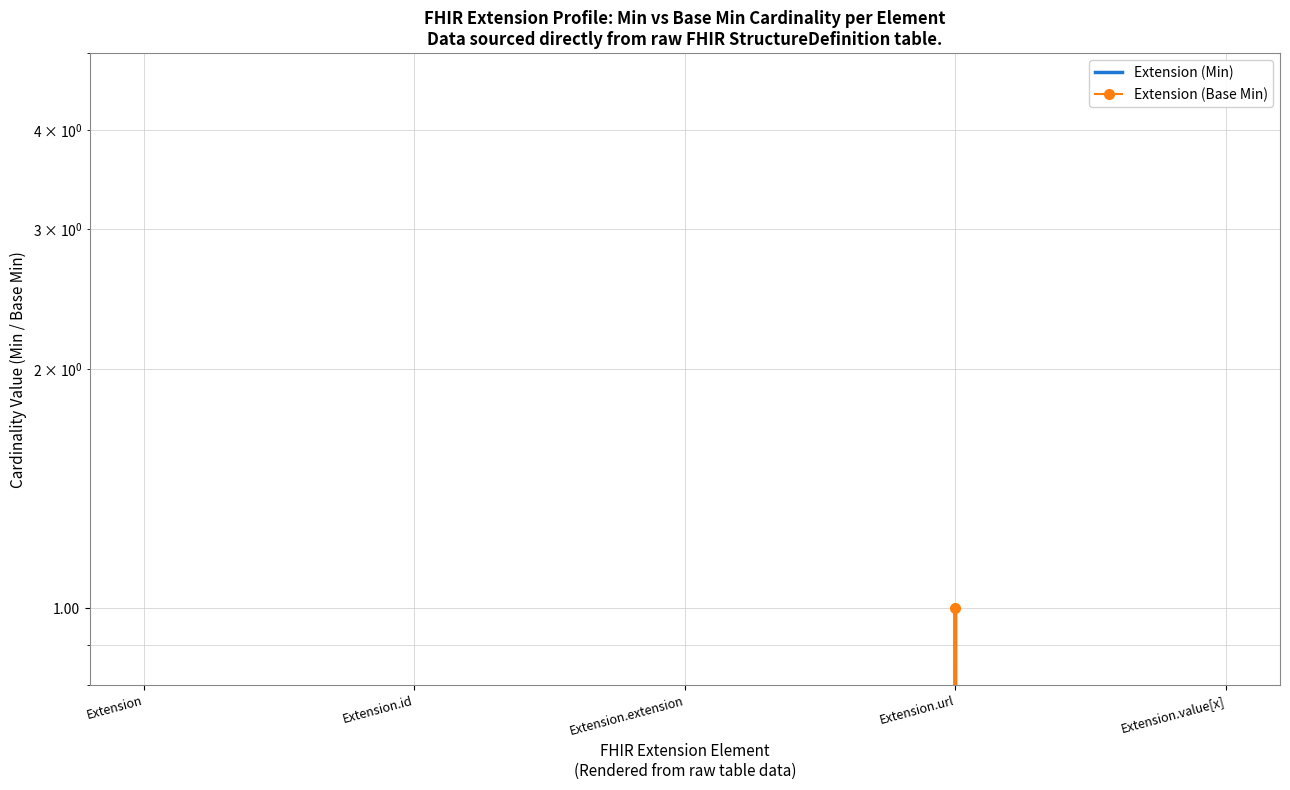

Between Extension.value[x] and Extension.id, which is larger?

Extension.value[x]